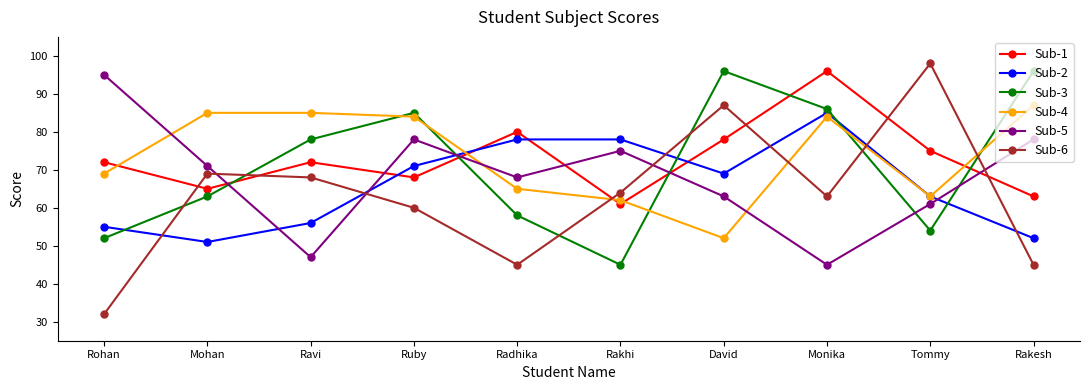

What is the label of the 4th point from the left?

Ruby